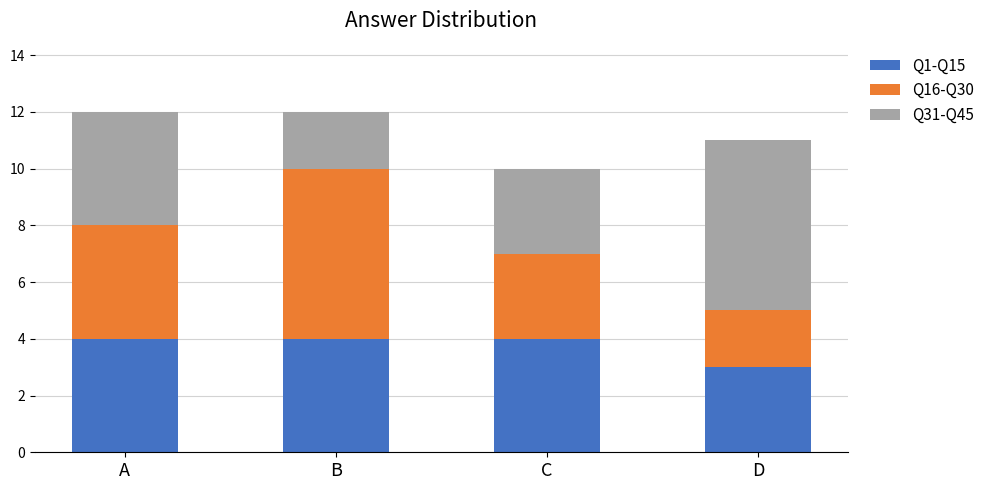

Reading right to left, what are the values for Q1-Q15?

3	4	4	4